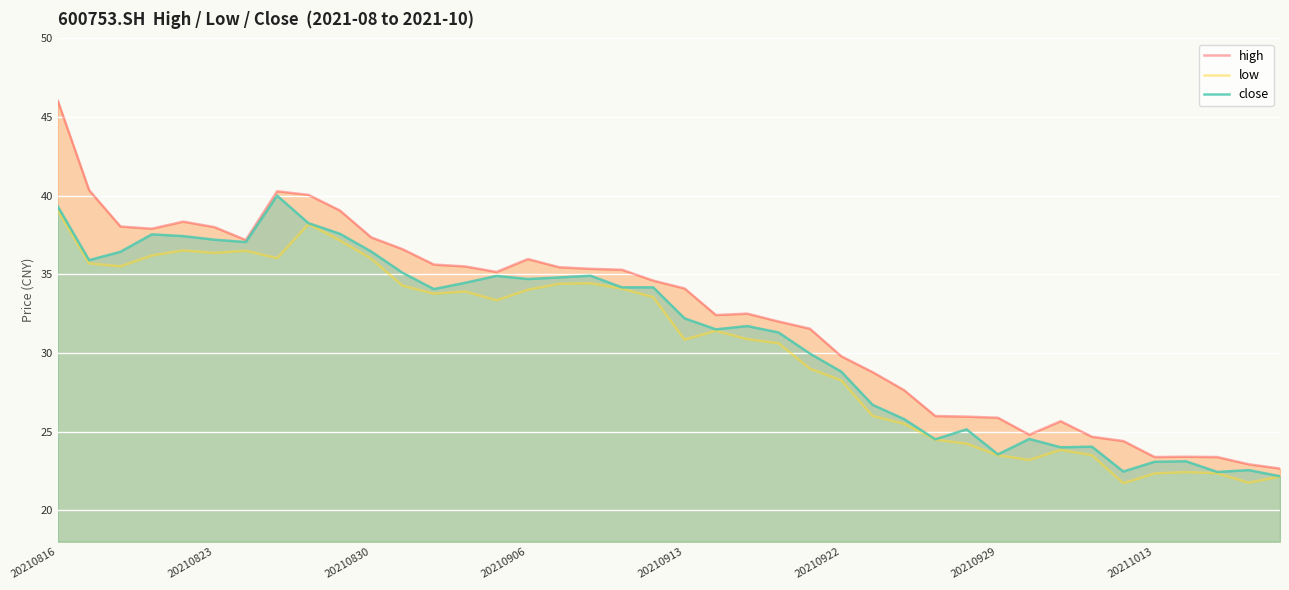

True or false: low has more than 0 interior local peaks.

True